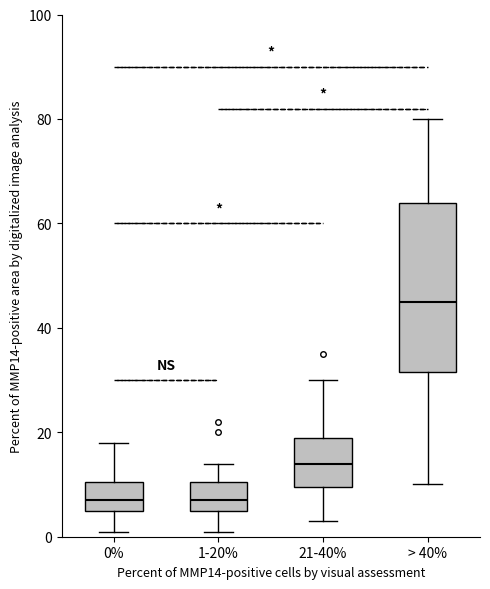

Which box is the tallest, from its lower edge to its upper edge?

> 40%